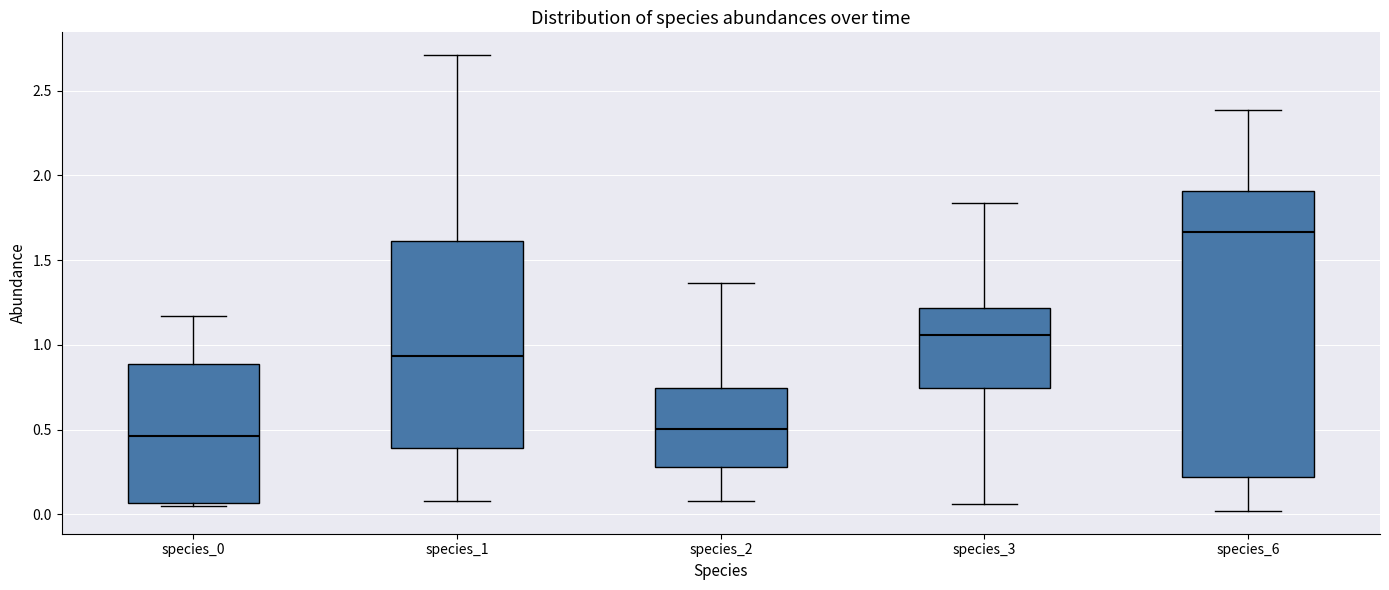

Where is the upper edge of the box for species_3 on the y-axis? The values are not printed on the chart, so give them approximately, as read against the axis.

1.20